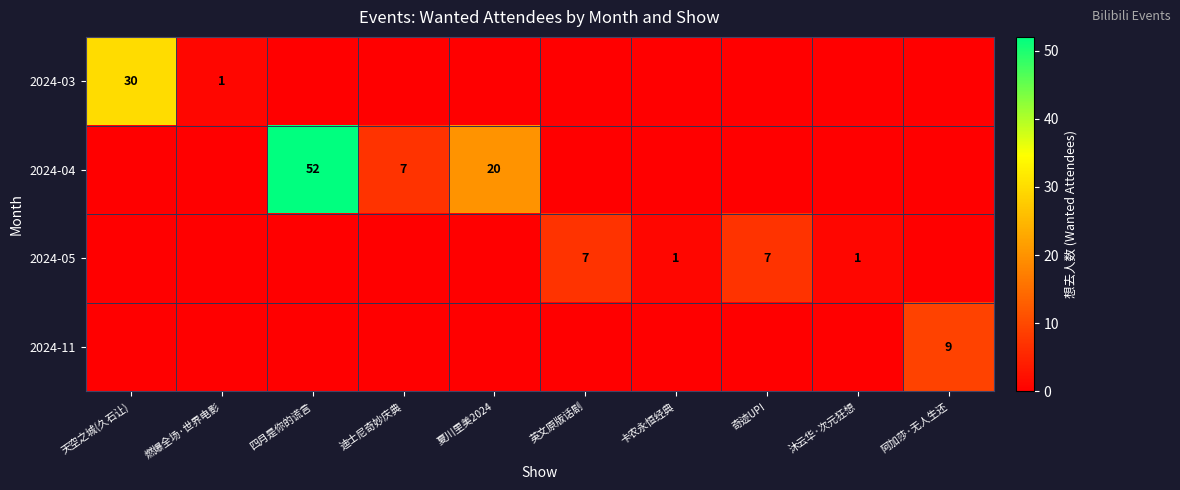

Is it true that 2024-04 equals 52 at 四月是你的谎言?

True